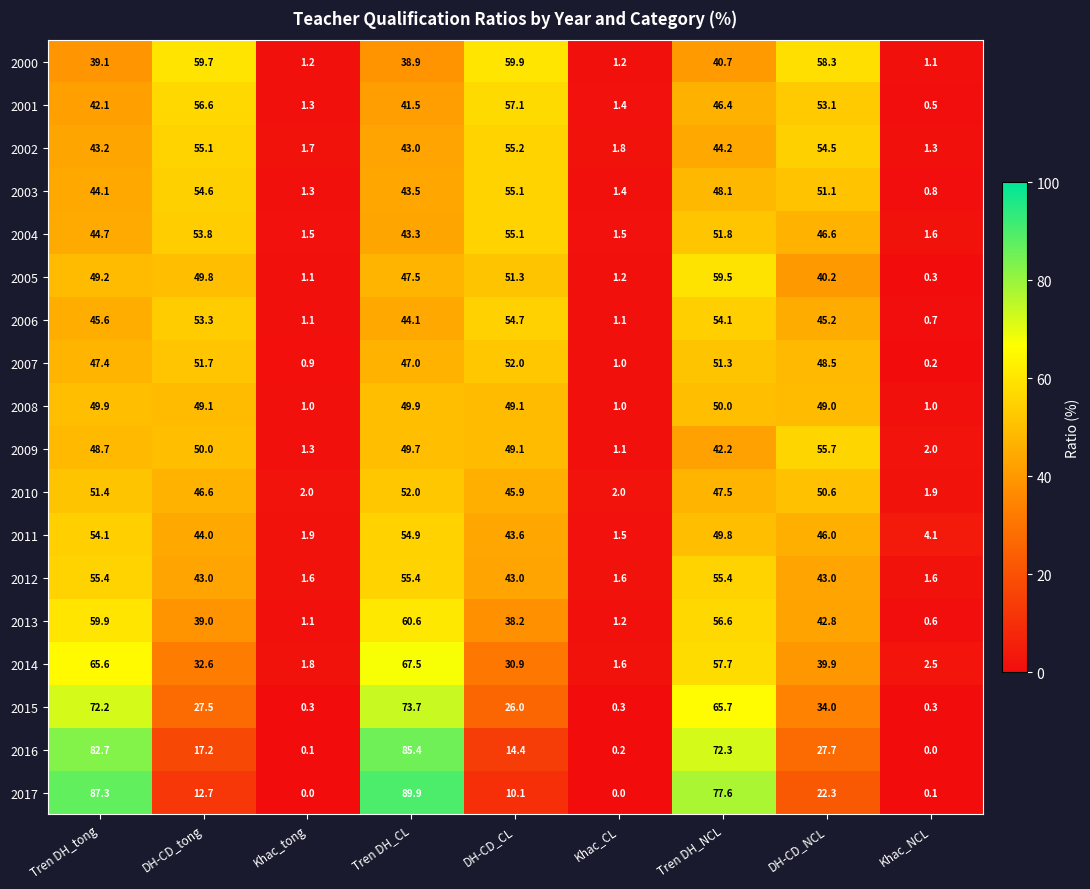

Which series has the widest spread of values?

2017